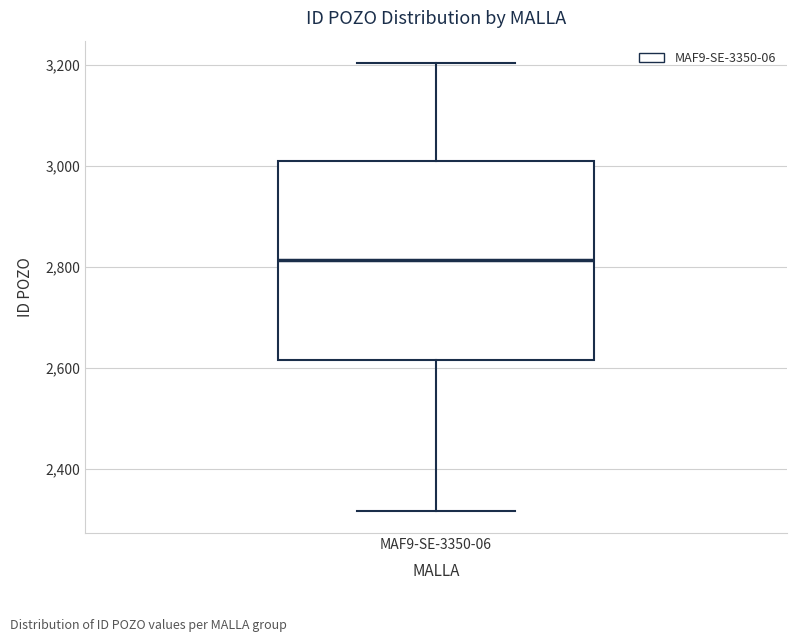

Where is the lower edge of the box for MAF9-SE-3350-06 on the y-axis? The values are not printed on the chart, so give them approximately, as read against the axis.

2620